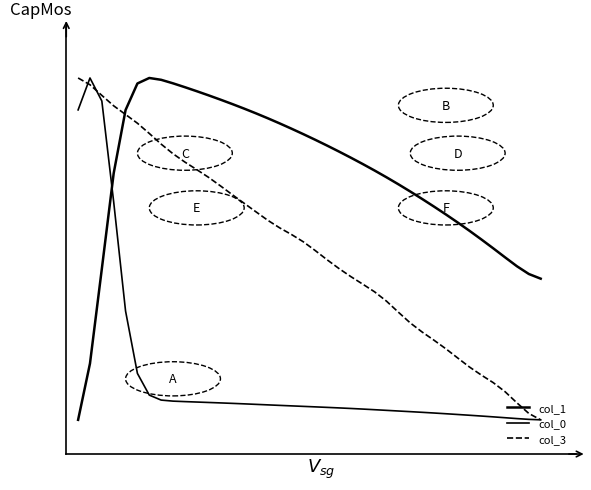

Is this an area chart (filled region under the line)?

No